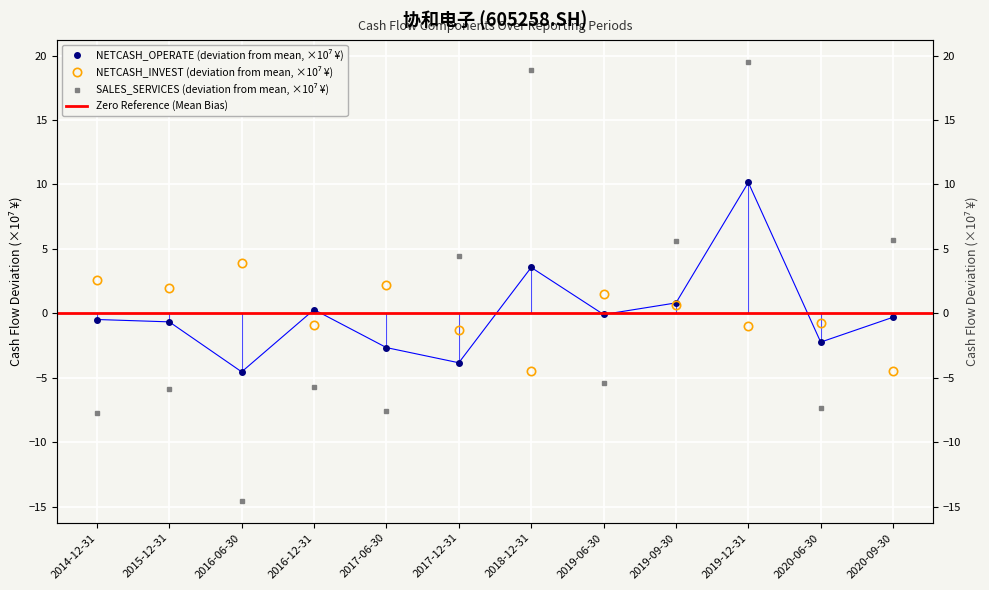

What is the difference between the maximum and minimum values in the NETCASH_OPERATE series?

14.7